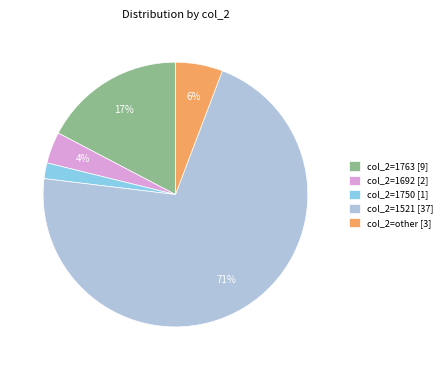

To the nearest percent, what is the difference between the col_2=1692 [2] and col_2=1763 [9] slice percentages?

13%